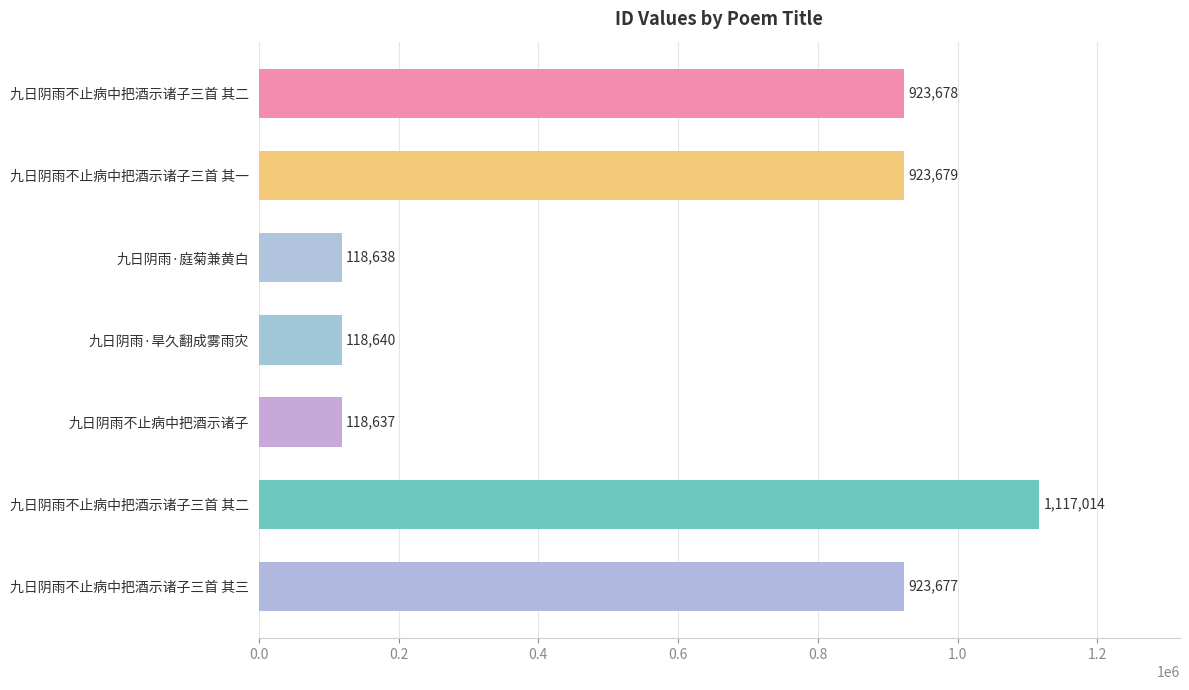

How many bars are there in total?

7